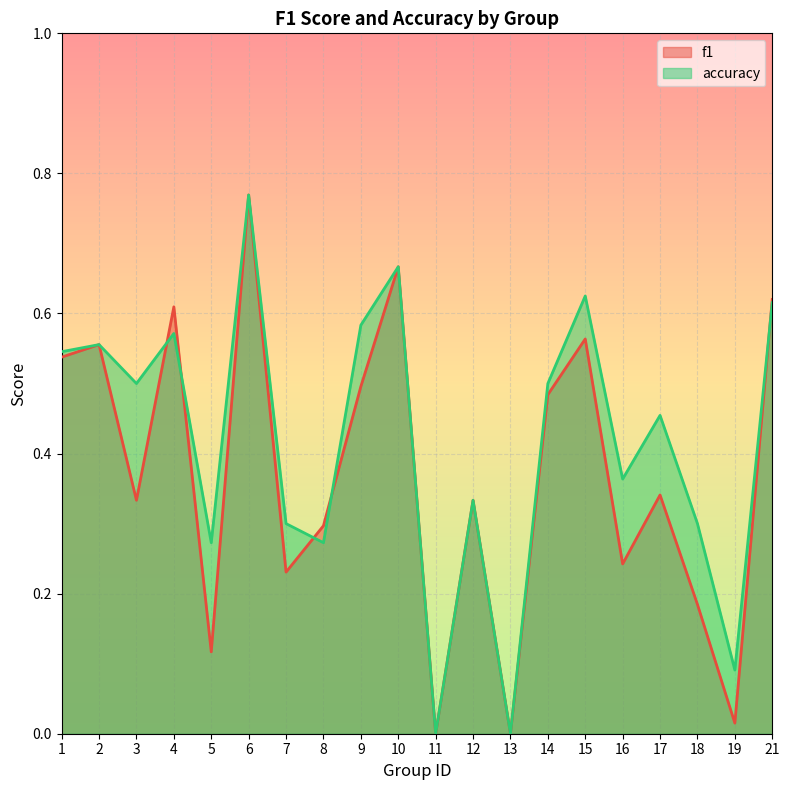

Which category has the lowest value across all series?

11